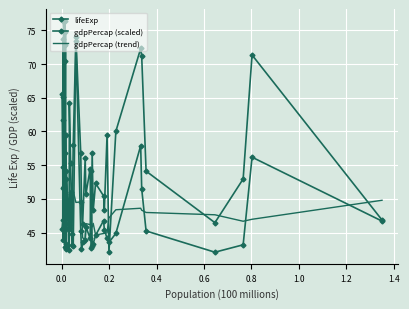

What is the maximum value for gdpPercap (scaled)?

76.4